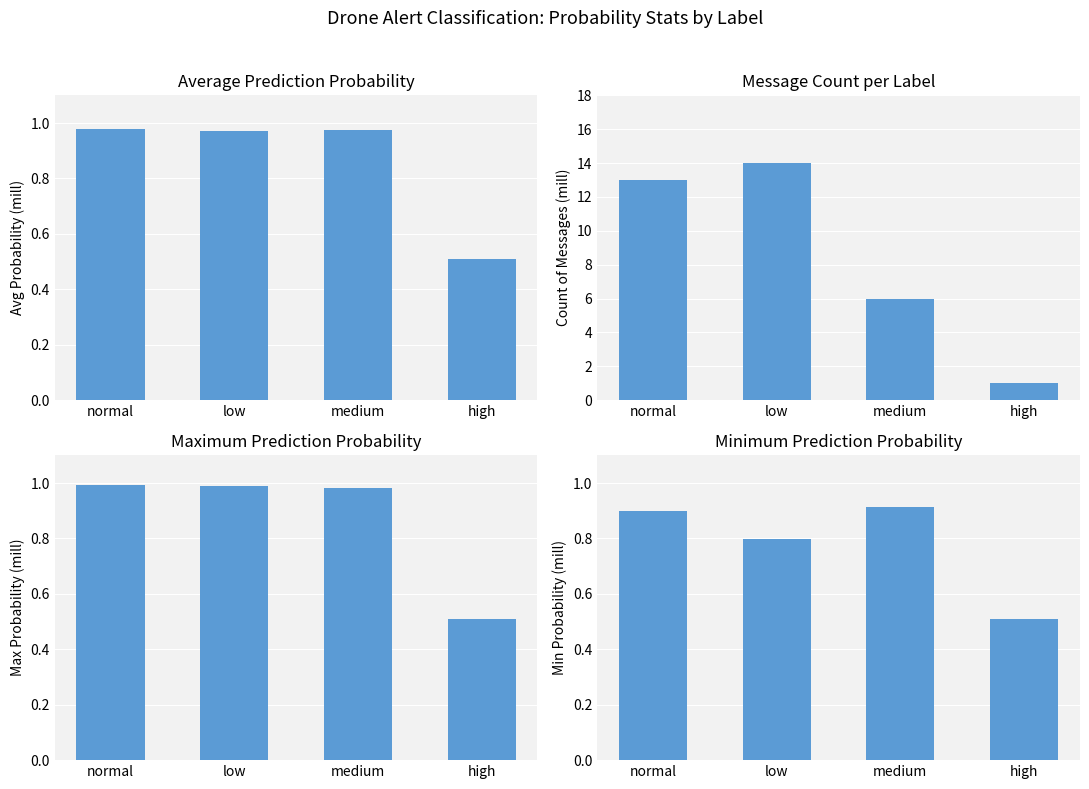

Reading right to left, what are all the values shown in this chart?

avg prob: 0.5	1.0	1.0	1.0
count: 1.0	6.0	14.0	13.0
max prob: 0.5	1.0	1.0	1.0
min prob: 0.5	0.9	0.8	0.9